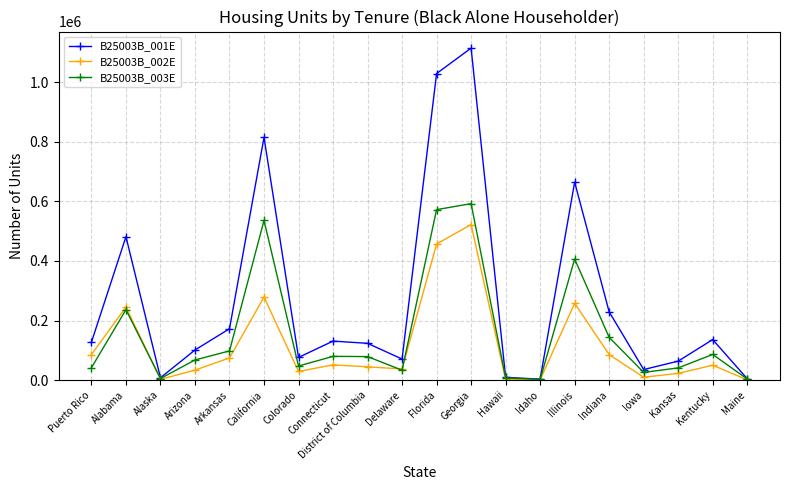

Rank the series by their average value, from lowest to highest.

B25003B_002E, B25003B_003E, B25003B_001E